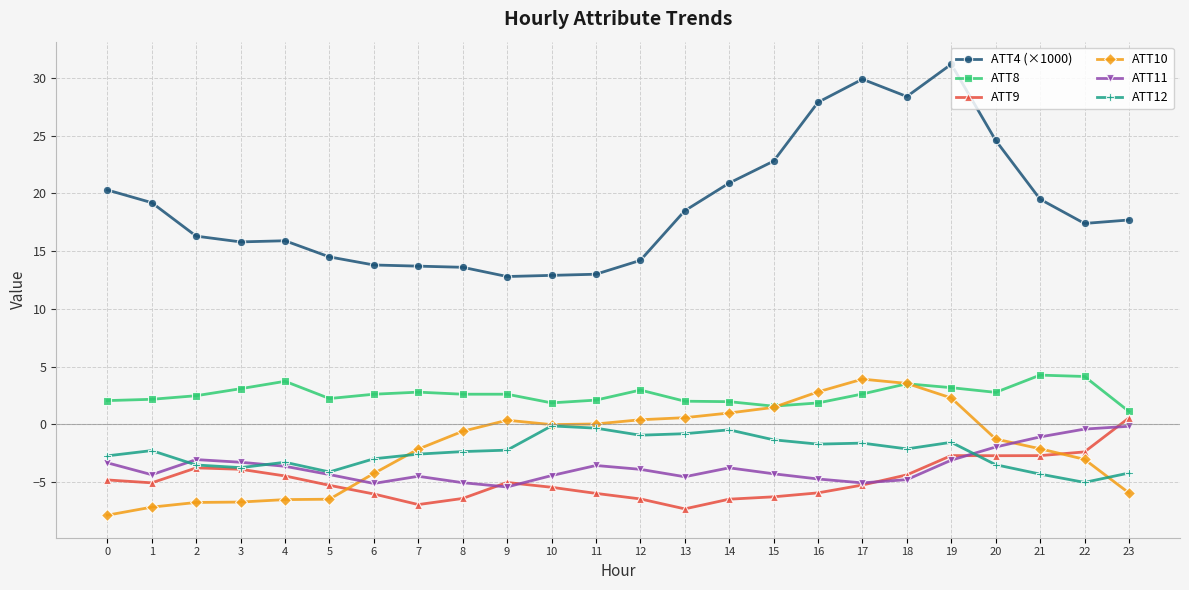

What are all the series names shown in the legend?

ATT4 (×1000), ATT8, ATT9, ATT10, ATT11, ATT12